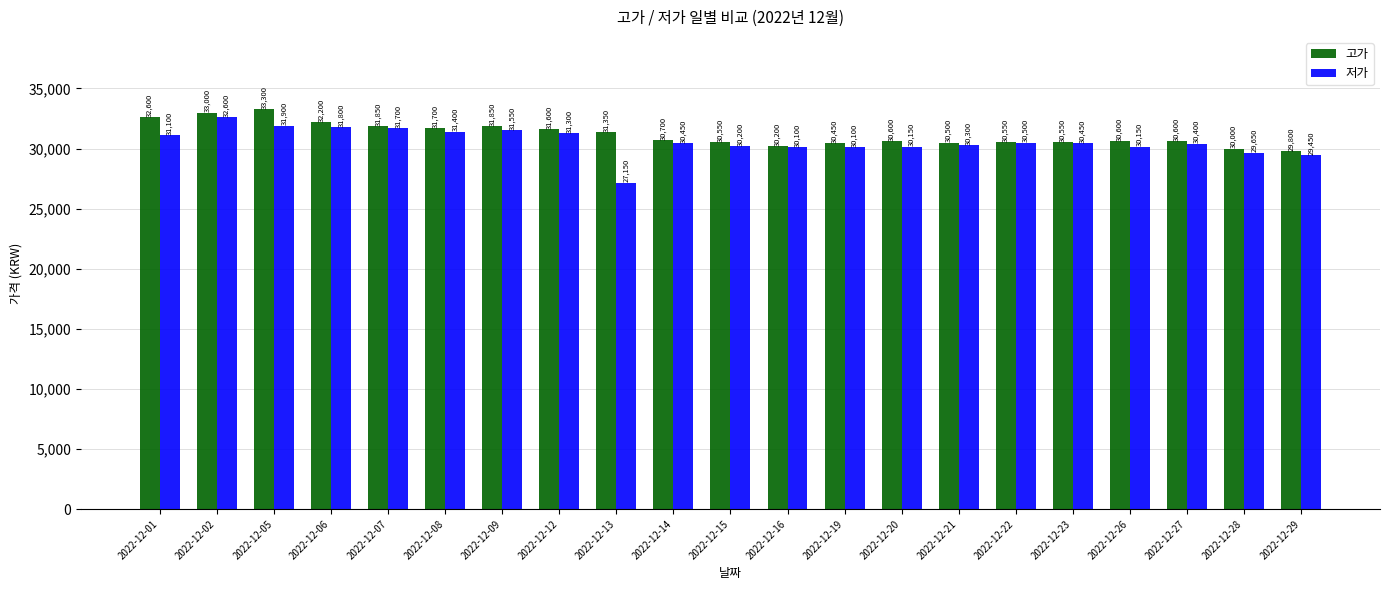

How many data points in 저가 are less than 30450?

10